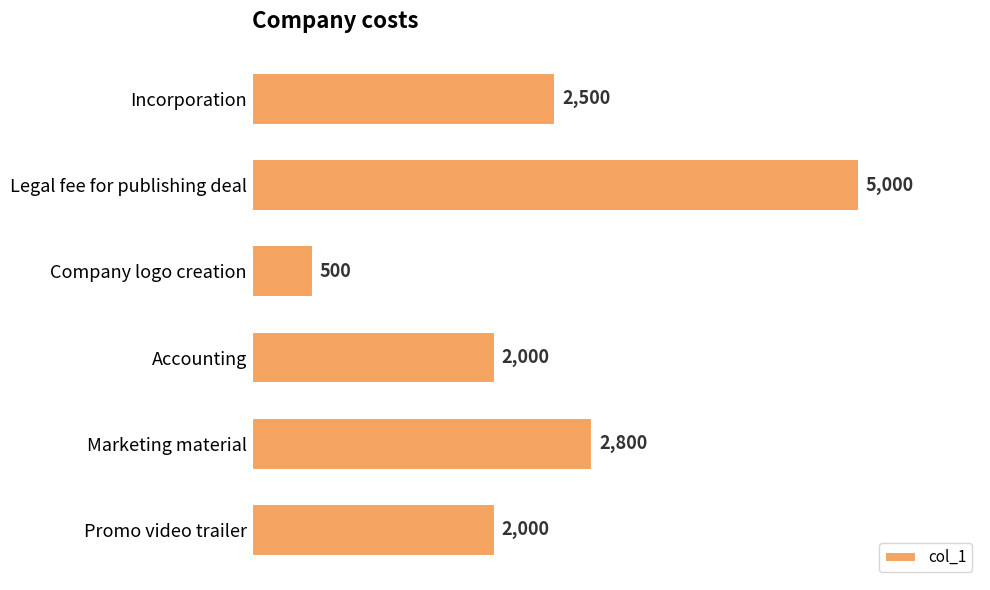

What is the sum of all values?

14800